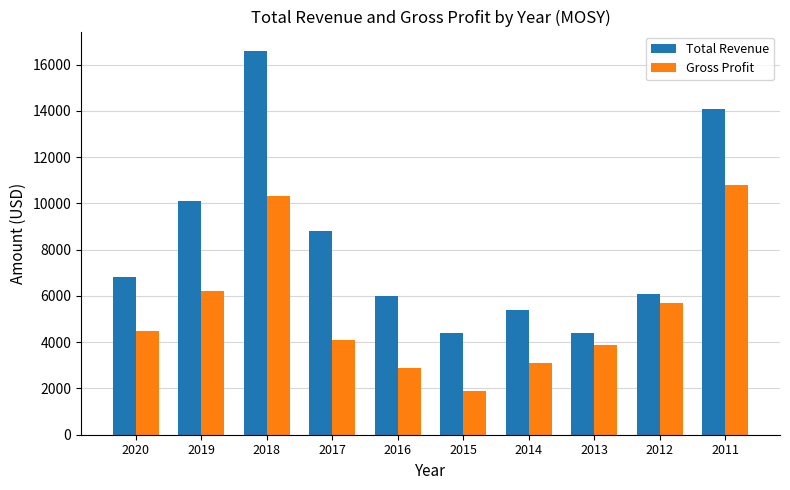

What is the sum of all Gross Profit values?

53400